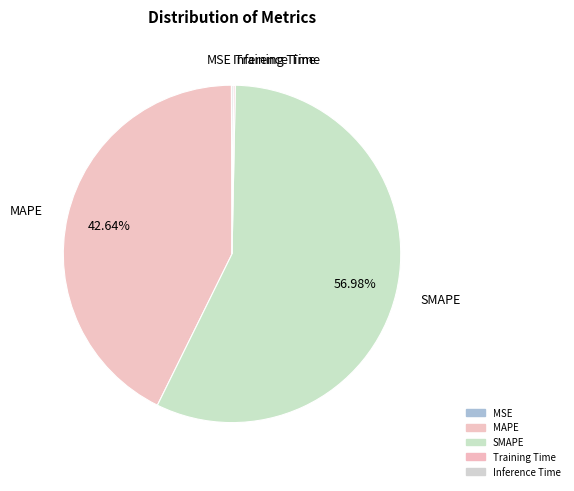

Which category has the biggest portion of the pie?

SMAPE